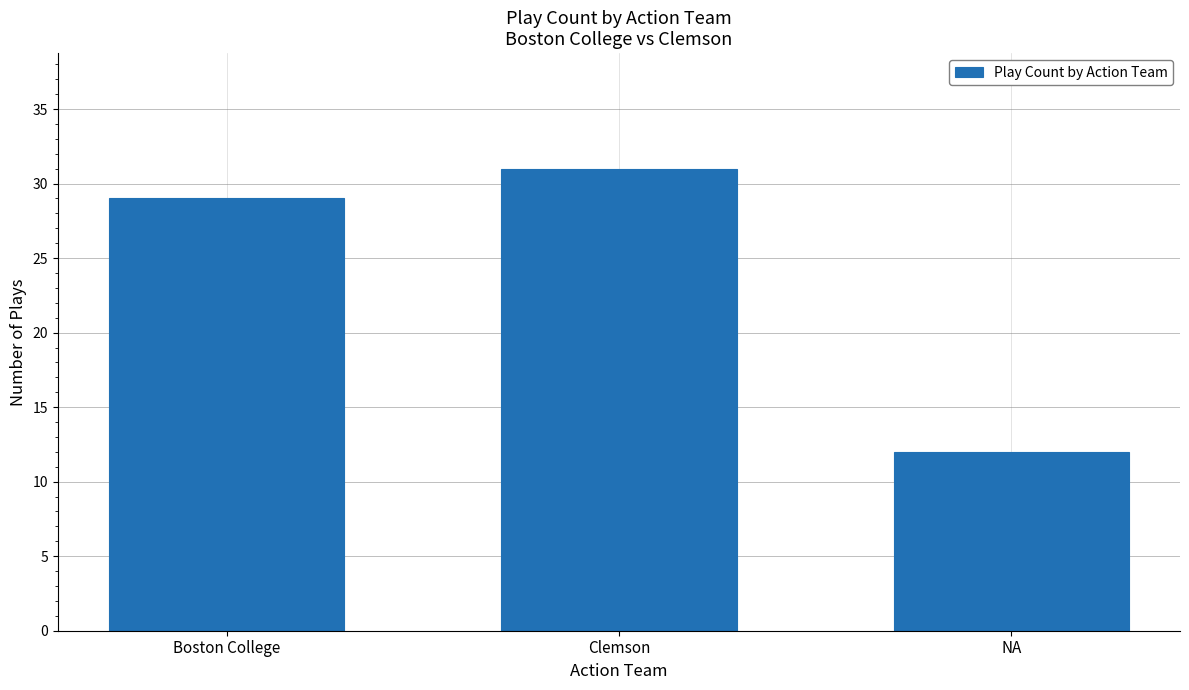

List the labels in order of value, largest first.

Clemson, Boston College, NA